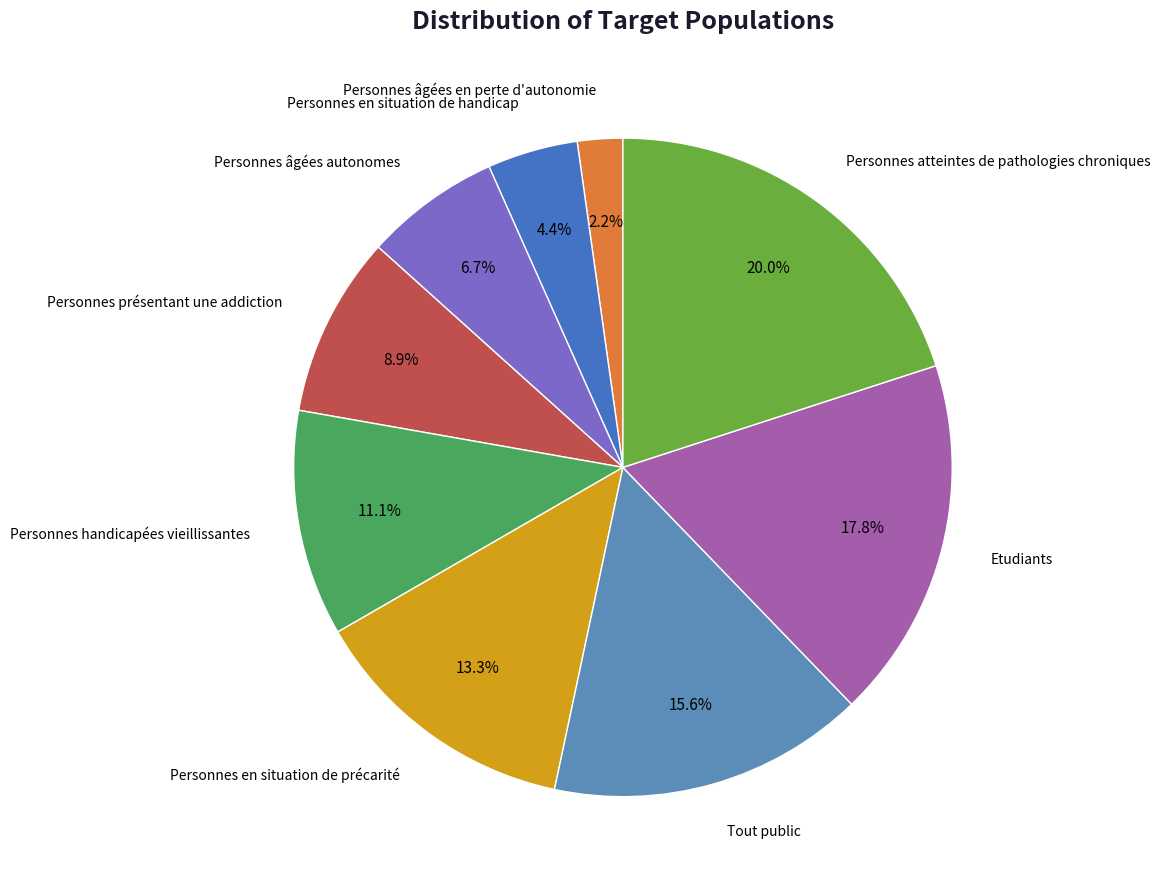

Rank the categories by value from highest to lowest.

Personnes atteintes de pathologies chroniques, Etudiants, Tout public, Personnes en situation de précarité, Personnes handicapées vieillissantes, Personnes présentant une addiction, Personnes âgées autonomes, Personnes en situation de handicap, Personnes âgées en perte d'autonomie